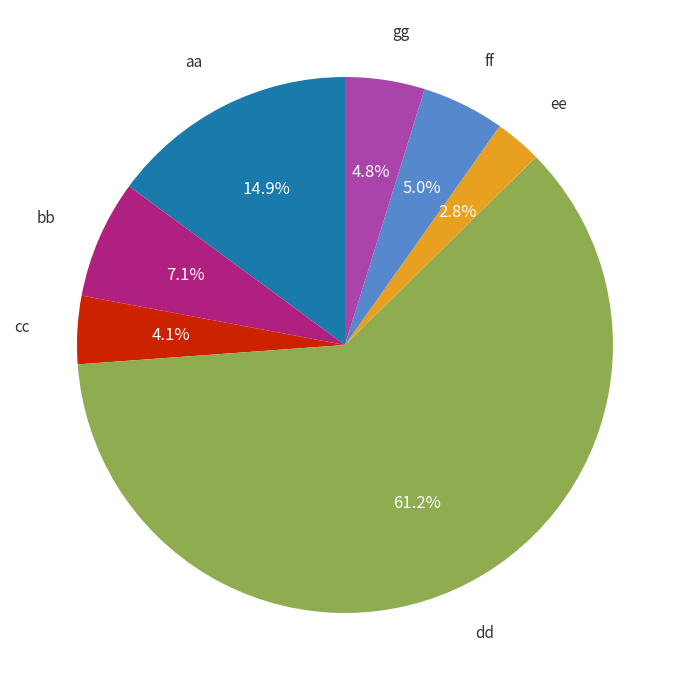

What percentage is NOT represented by bb?

92.9%